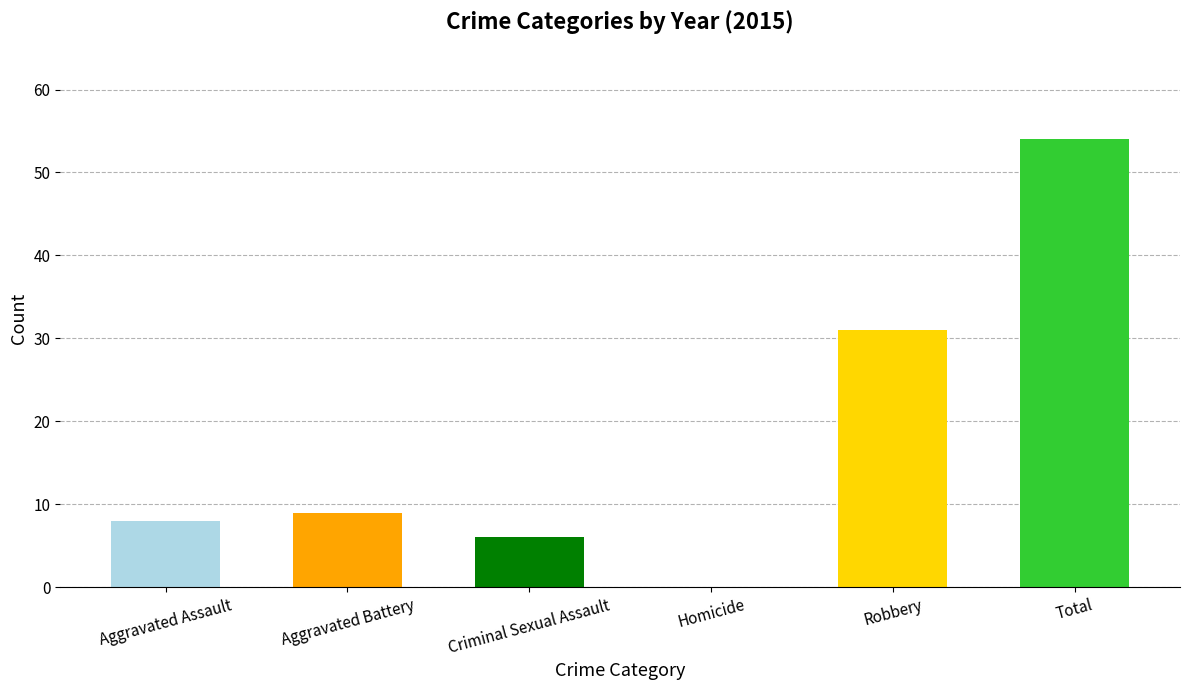

What is the change in value from Homicide to Robbery?

+31